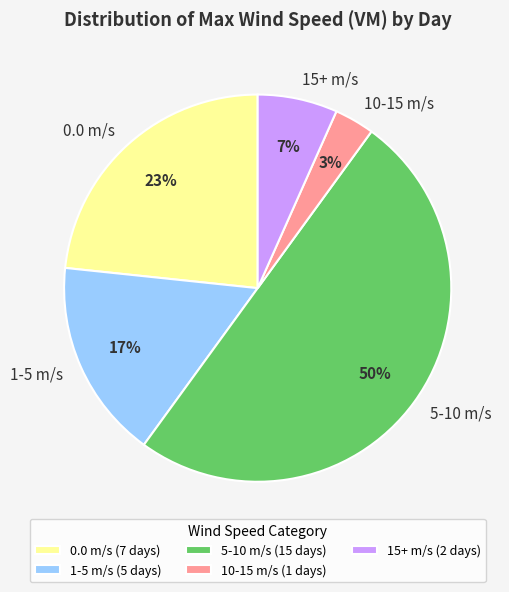

How many segments does this pie chart have?

5